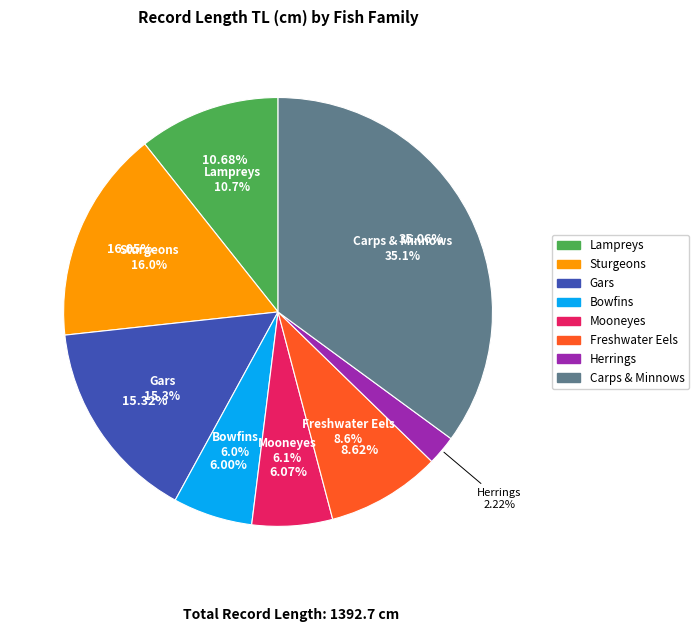

What is the change in value from Lepisosteidae_gars to Clupeidae_herrings?

-182.4